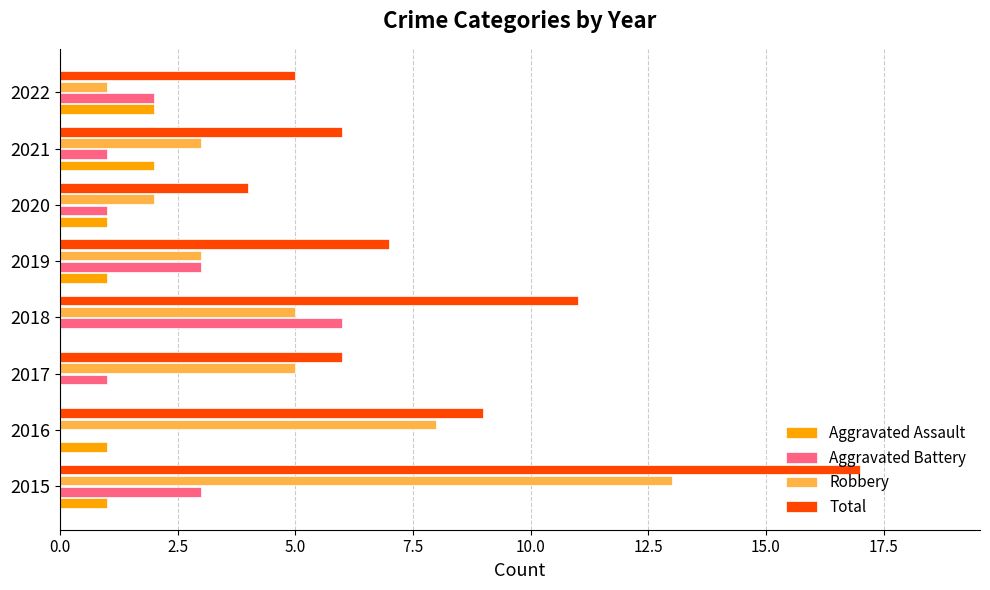

Which series changed the most between 2015 and 2018?

Robbery